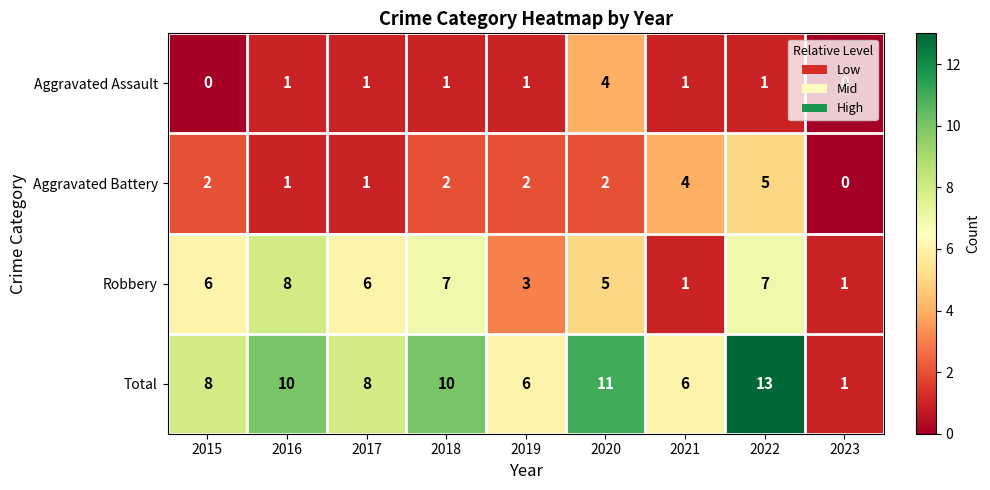

How many data points does each series have?

9